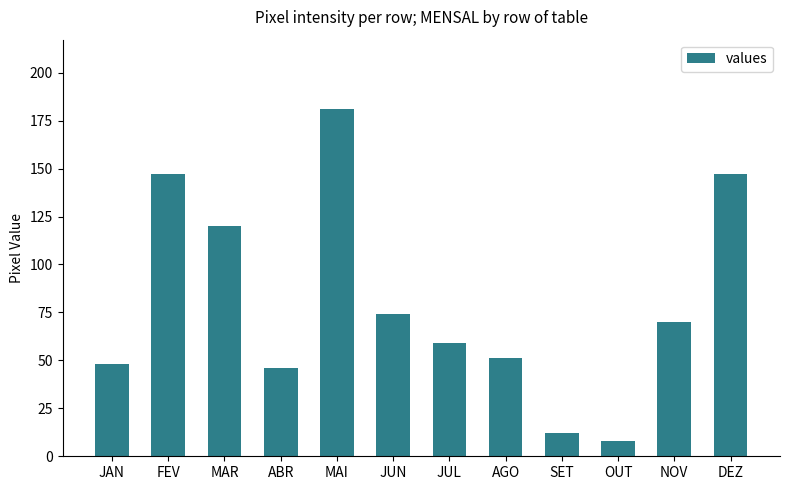

The value at AGO is 75. True or false?

False